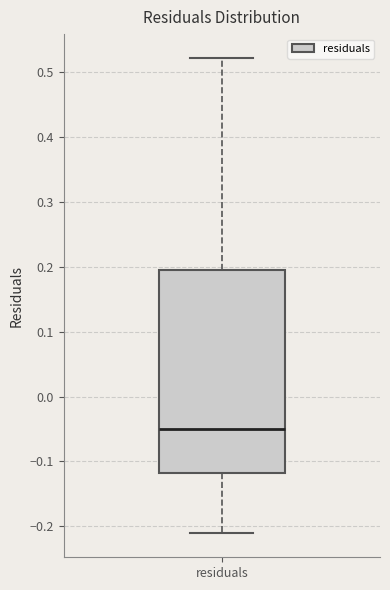

Where is the lower edge of the box for residuals on the y-axis? The values are not printed on the chart, so give them approximately, as read against the axis.

-0.12